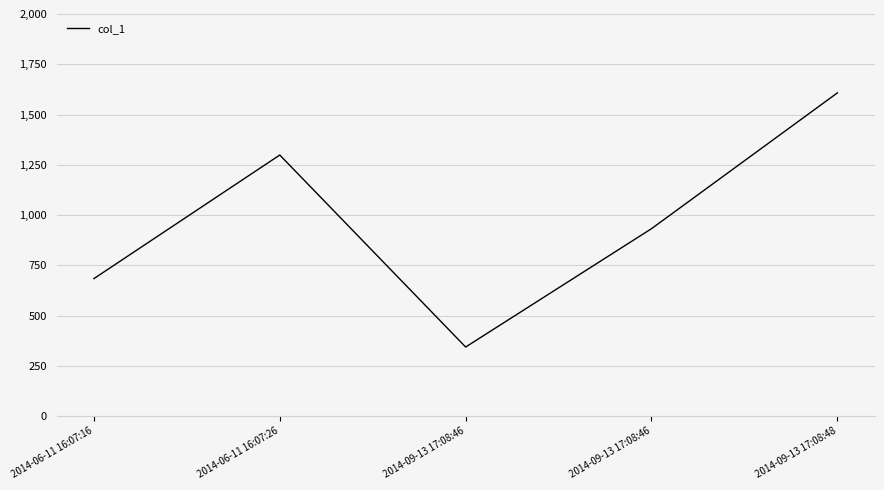

What is the change in value from 2014-06-11 16:07:26 to 2014-09-13 17:08:48?

+309.0